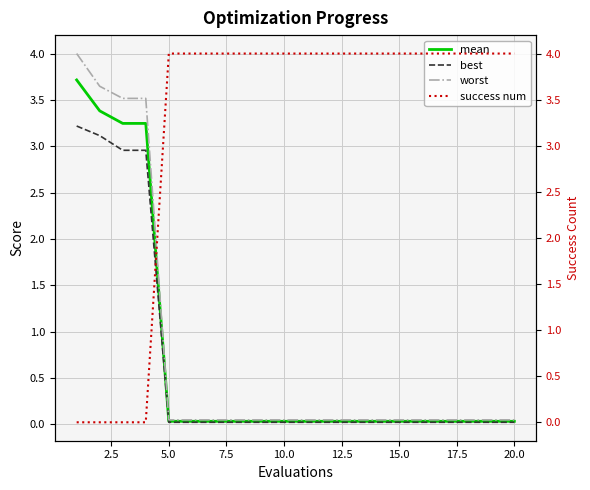

What are all the series names shown in the legend?

mean, best, worst, success num